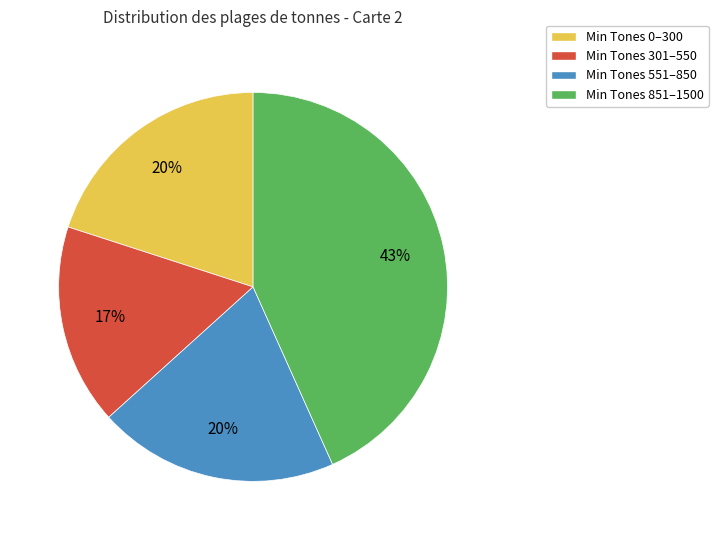

Is the sum of Min Tones 0–300 and Min Tones 301–550 greater than half?

No